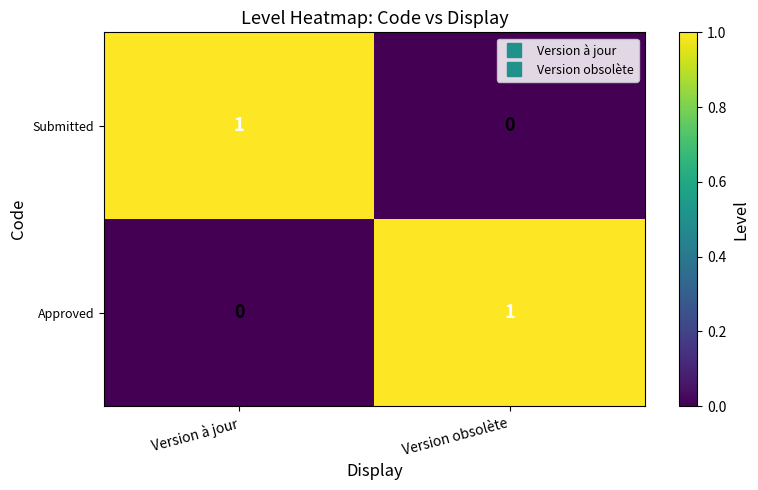

Reading left to right, extract all data points from this chart.

Submitted: 1	0
Approved: 0	1